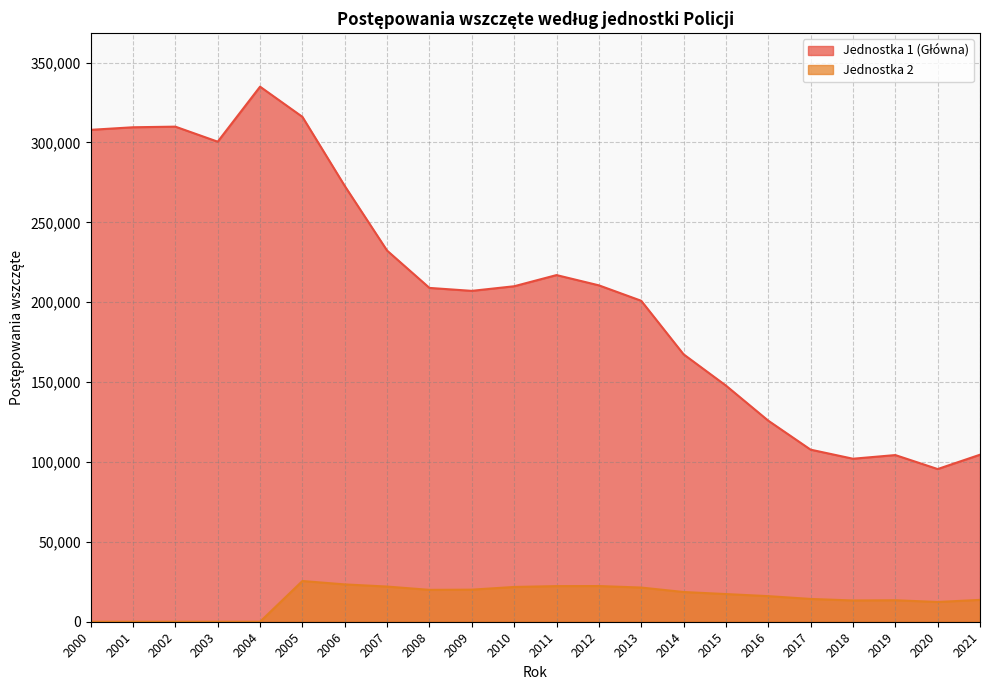

How many categories are shown in the chart?

22